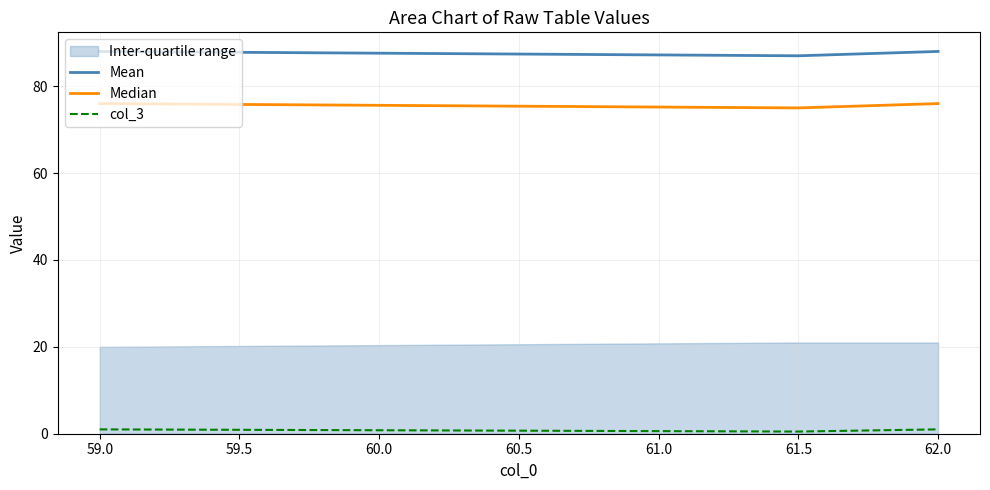

Does the chart have visible grid lines?

Yes